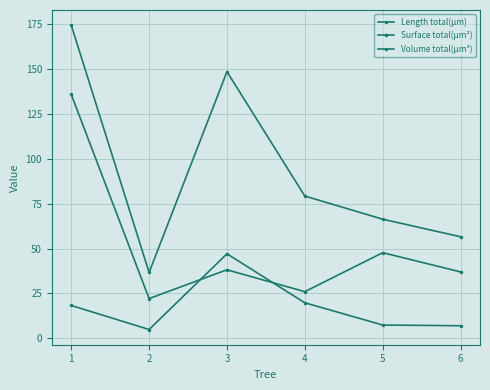

Is this an area chart (filled region under the line)?

No